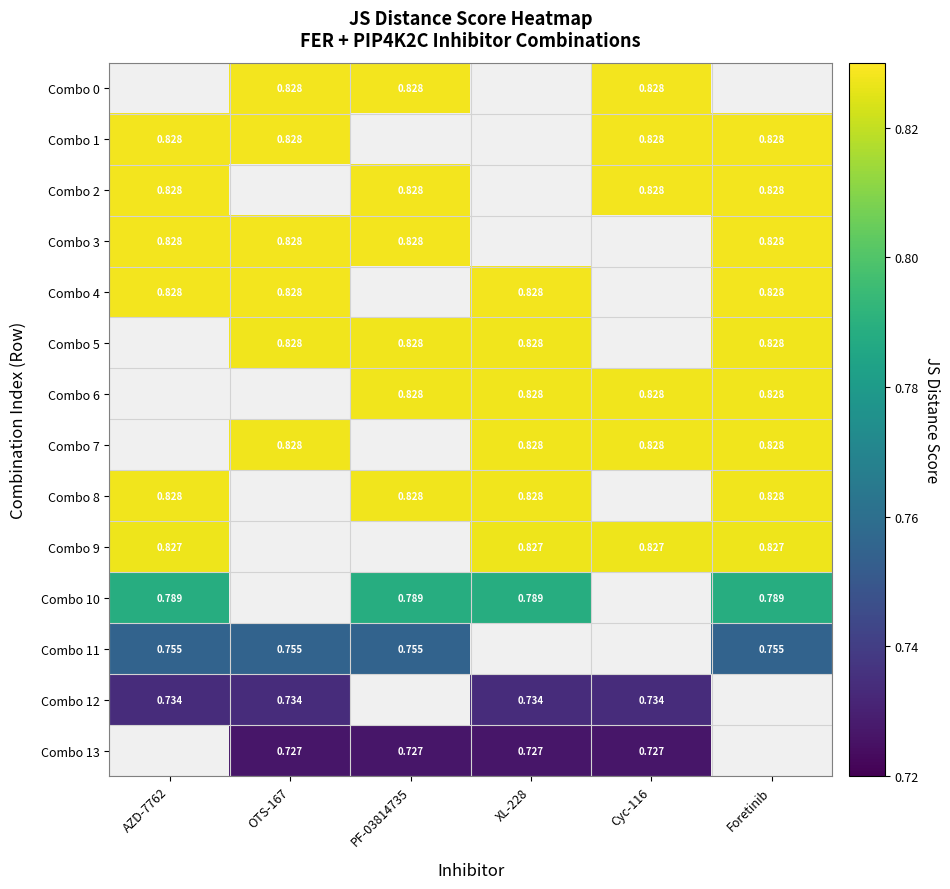

How many series are shown in this chart?

14